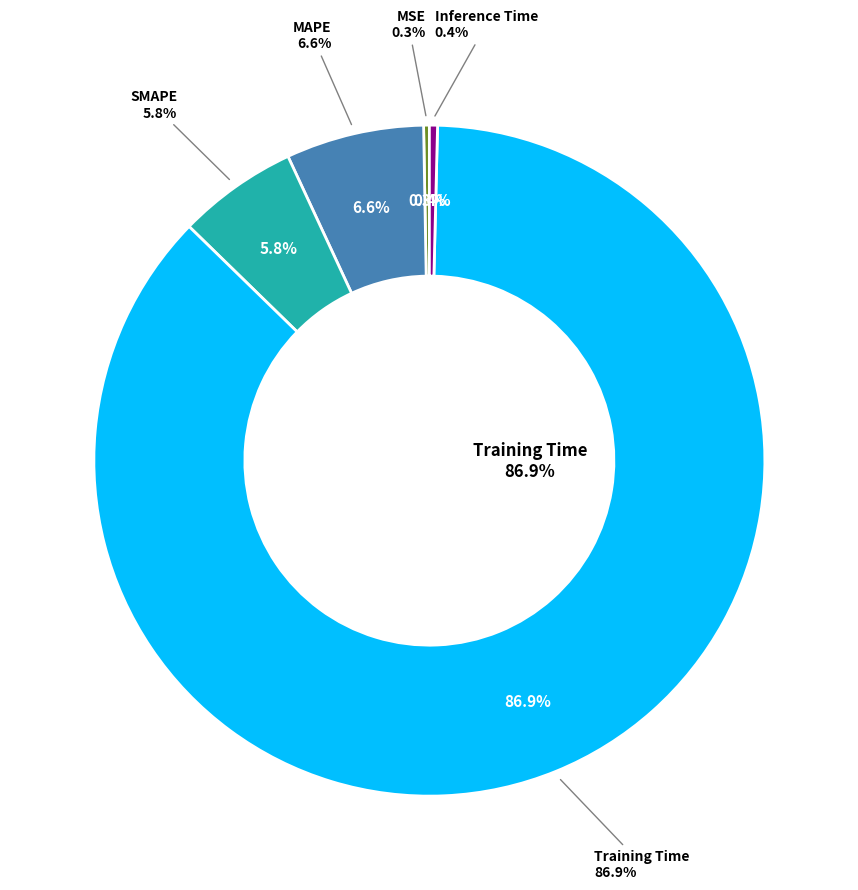

Which category accounts for the majority?

Training Time